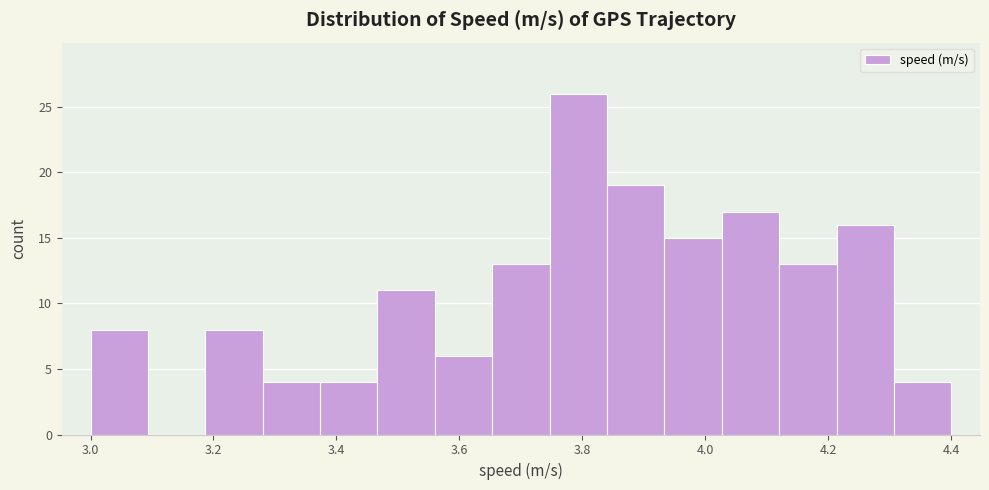

Which range on the x-axis has the tallest bar?

3.74 to 3.84